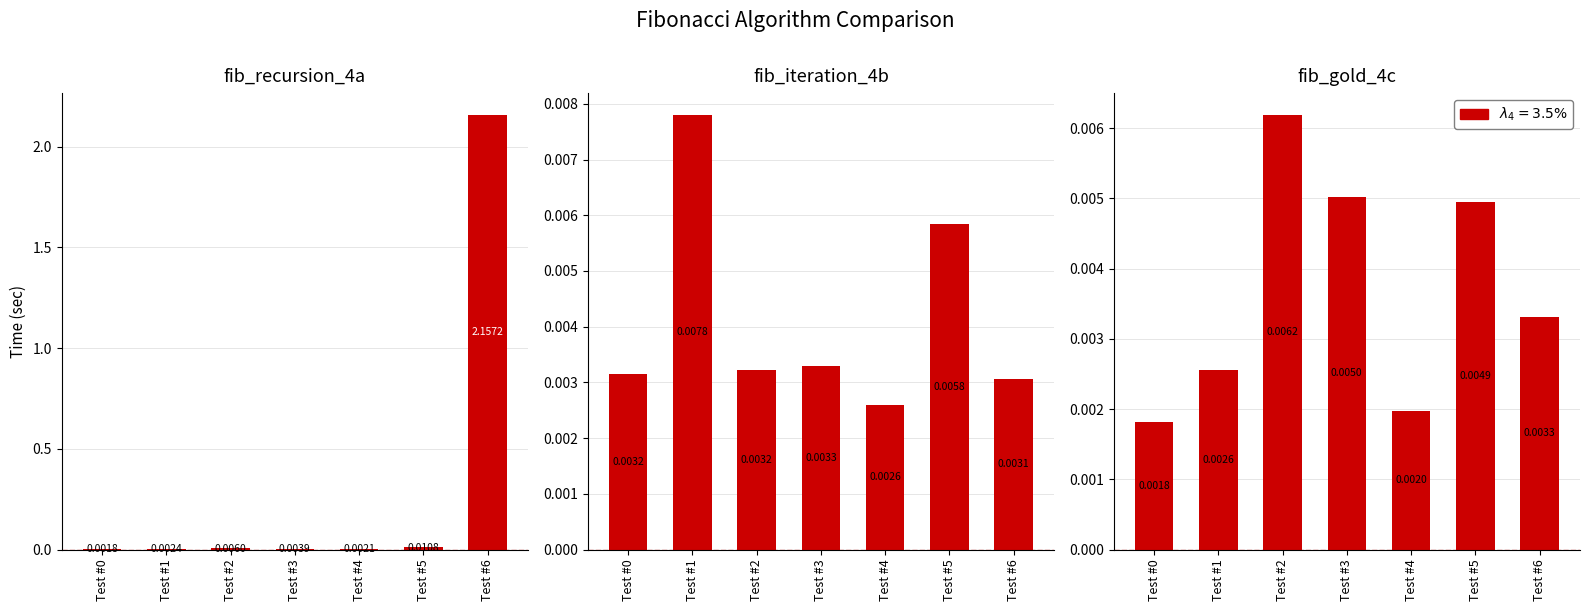

What is the difference between the maximum and minimum values in the fib_recursion_4a series?

2.2